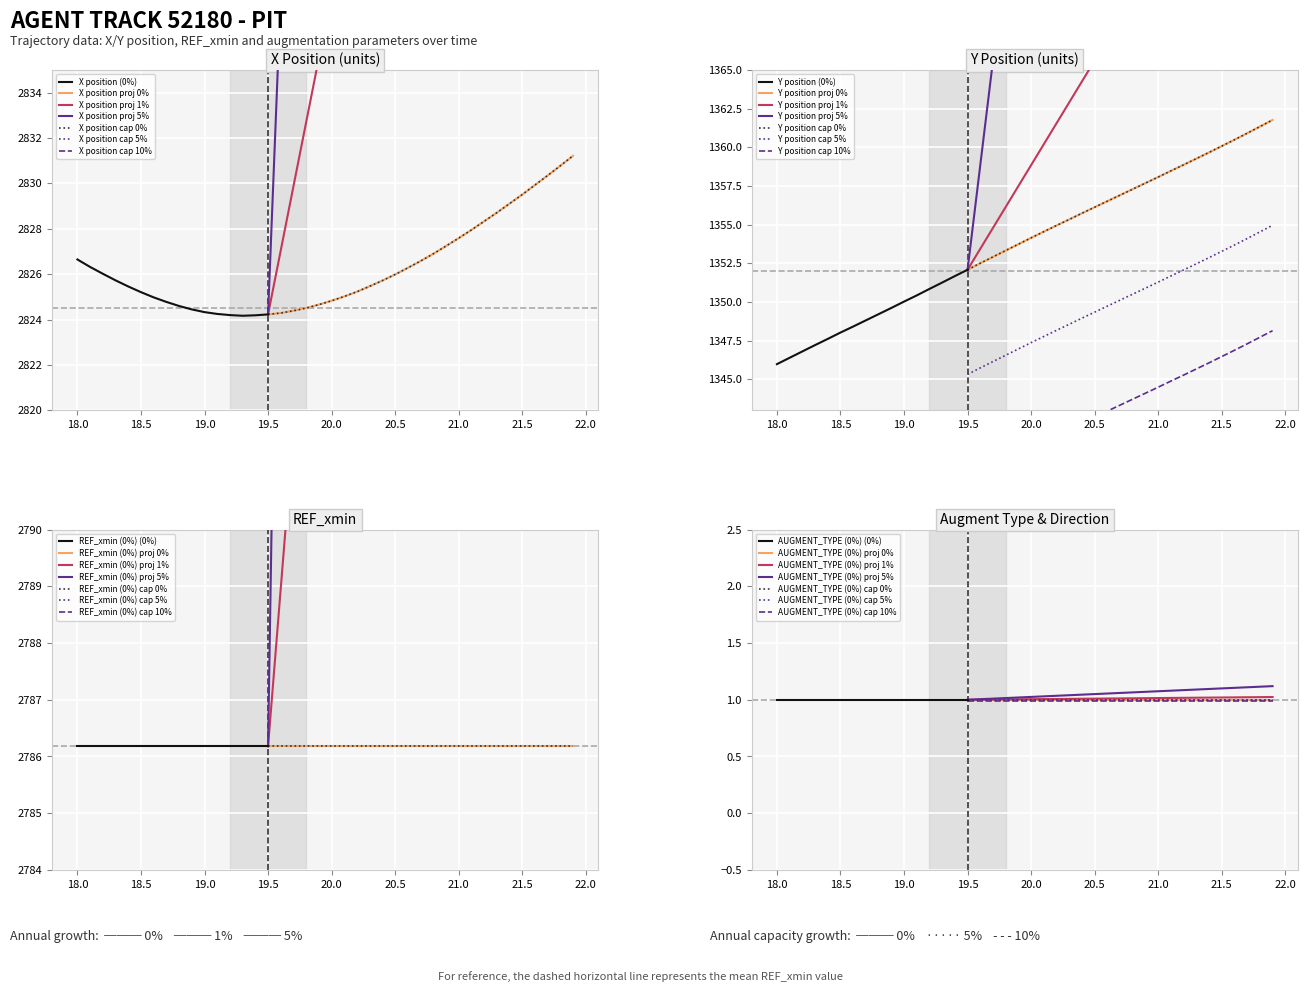

Where does the Y series first go above 1354?

20.0